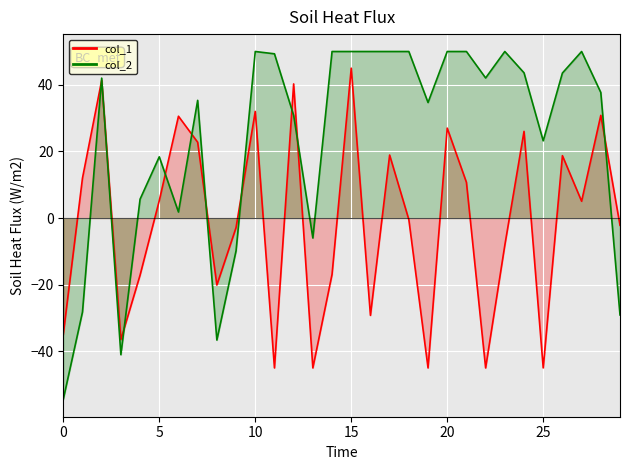

In col_2, how many points are higher than both neighbors (excluding endpoints)?

6